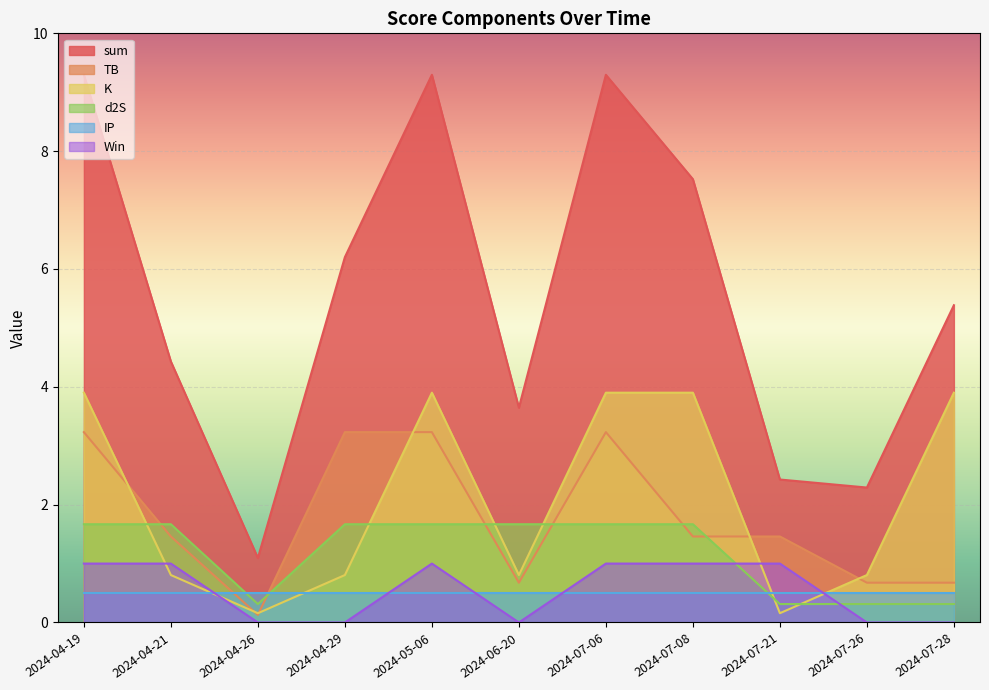

In sum, how many points are higher than both neighbors (excluding endpoints)?

2